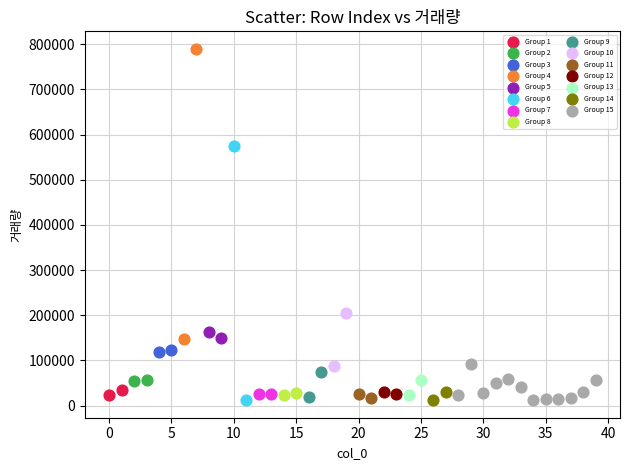

Which series reaches the maximum Y coordinate?

Group 4